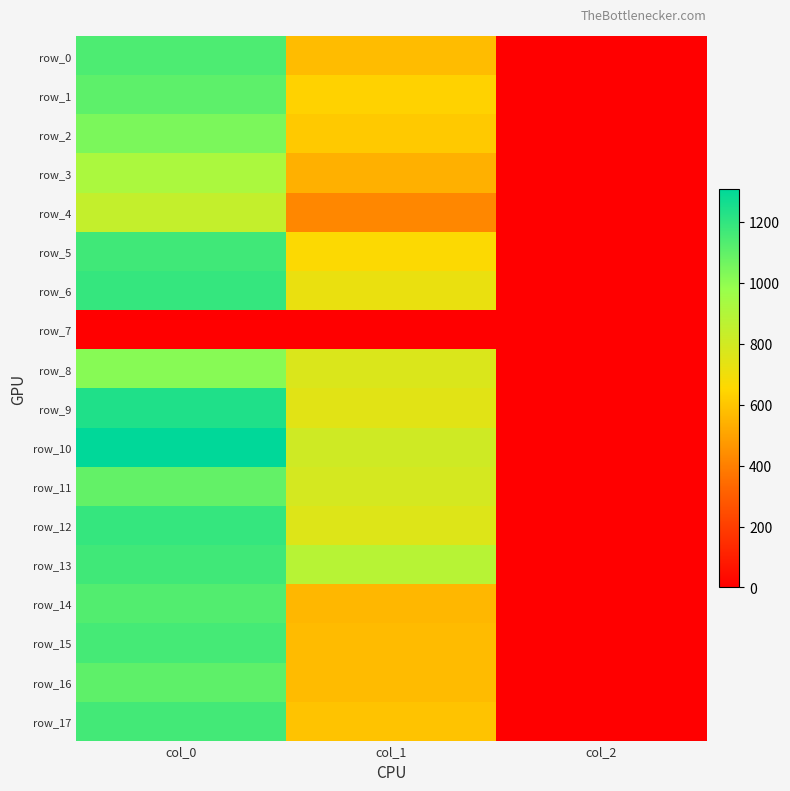

Reading left to right, transcribe all the data shown in this chart.

row_0: 1140.0	573.8	2.0
row_1: 1106.7	634.5	2.0
row_2: 1043.3	607.5	2.0
row_3: 920.0	540.0	2.0
row_4: 843.3	421.9	2.0
row_5: 1166.7	661.5	2.0
row_6: 1190.0	718.9	2.0
row_7: 0.0	0.0	0.0
row_8: 1016.7	769.5	2.0
row_9: 1240.0	745.9	2.0
row_10: 1306.7	806.6	2.0
row_11: 1093.3	789.8	2.0
row_12: 1190.0	759.4	2.0
row_13: 1166.7	880.9	2.0
row_14: 1130.0	556.9	2.0
row_15: 1156.7	570.4	2.0
row_16: 1103.3	570.4	2.0
row_17: 1163.3	594.0	2.0